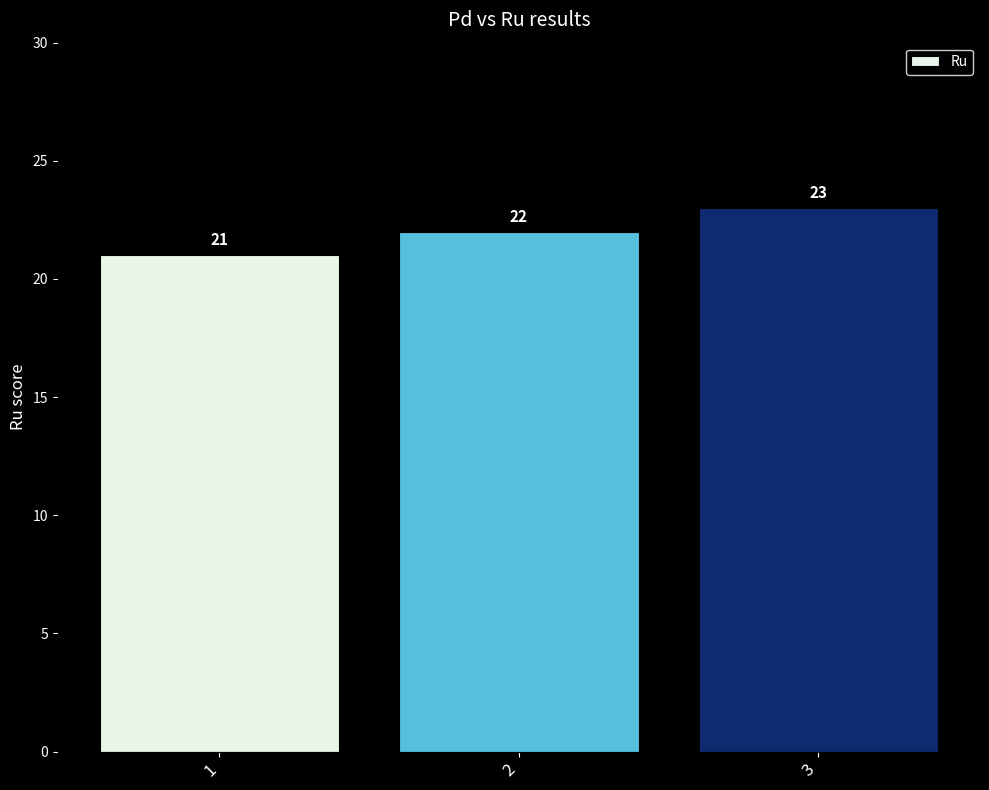

What is the value of the 1st bar from the left?

21